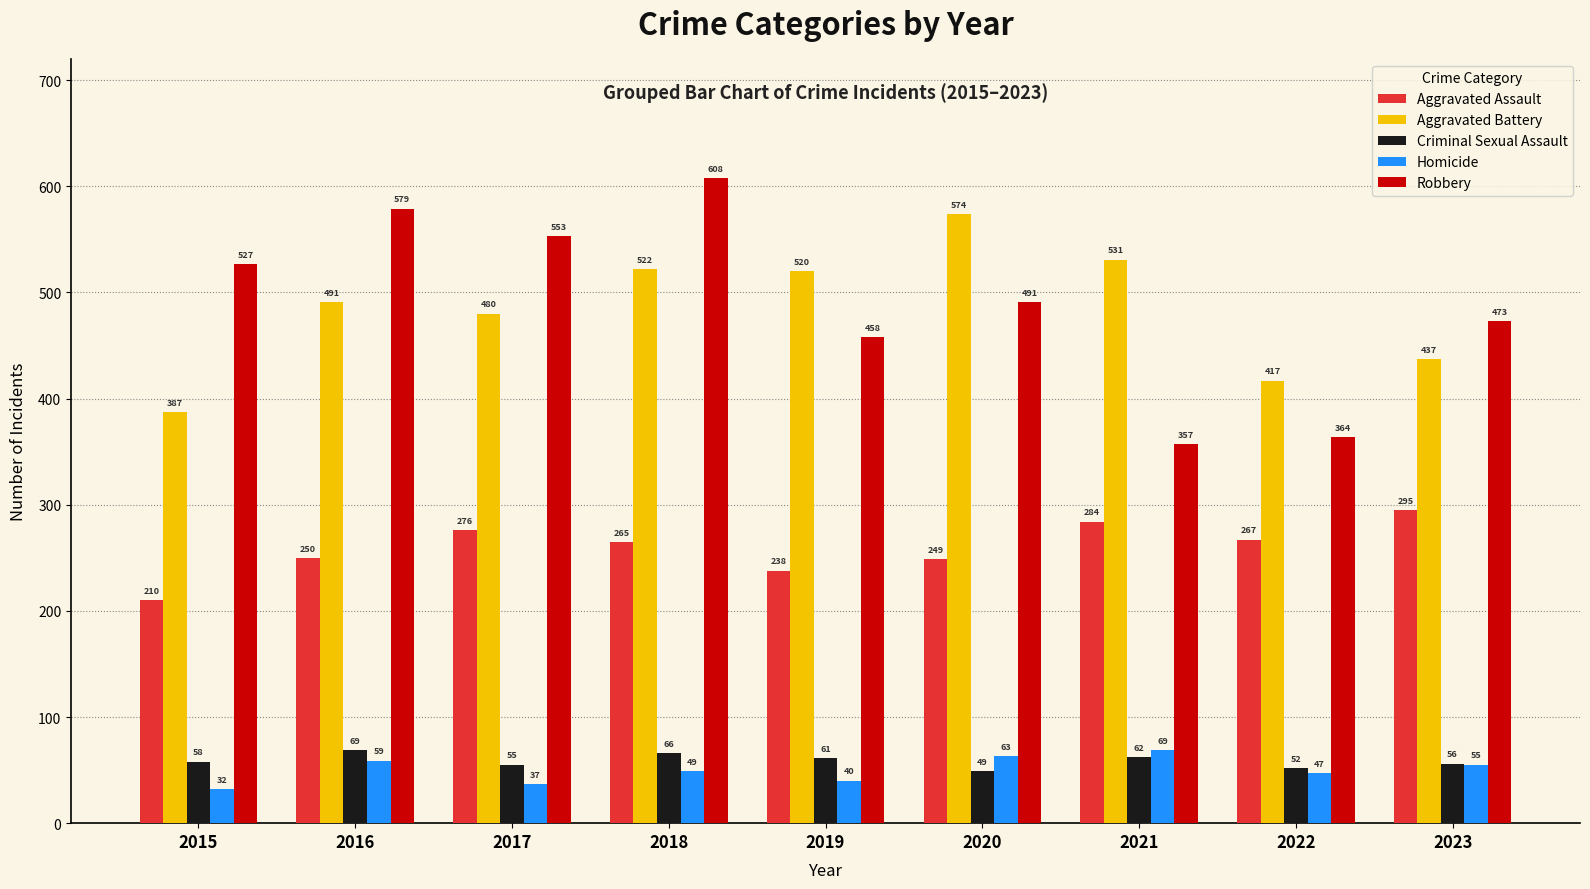

How many bars are there in total?

45